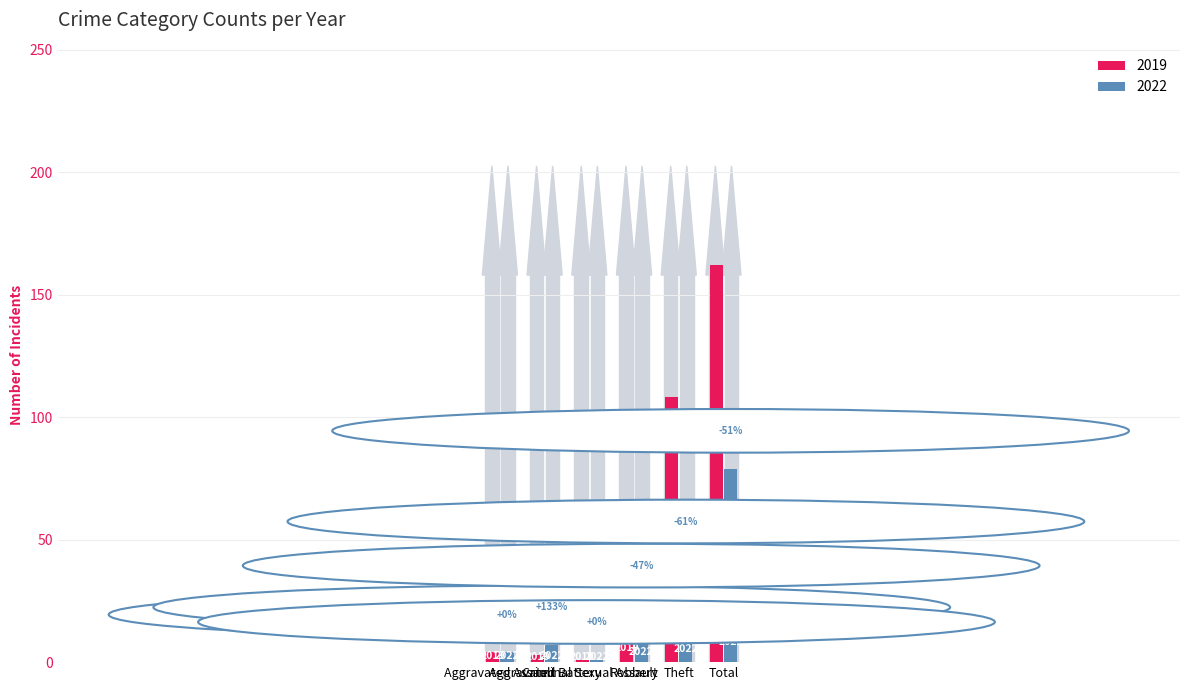

How many bars are there in total?

12